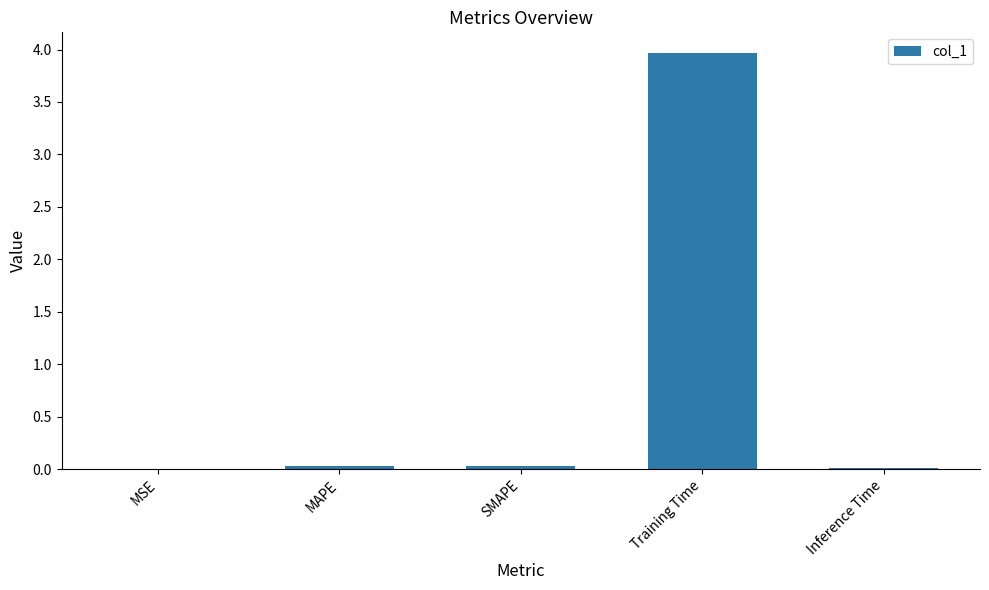

Which label corresponds to the largest value in the chart?

Training Time